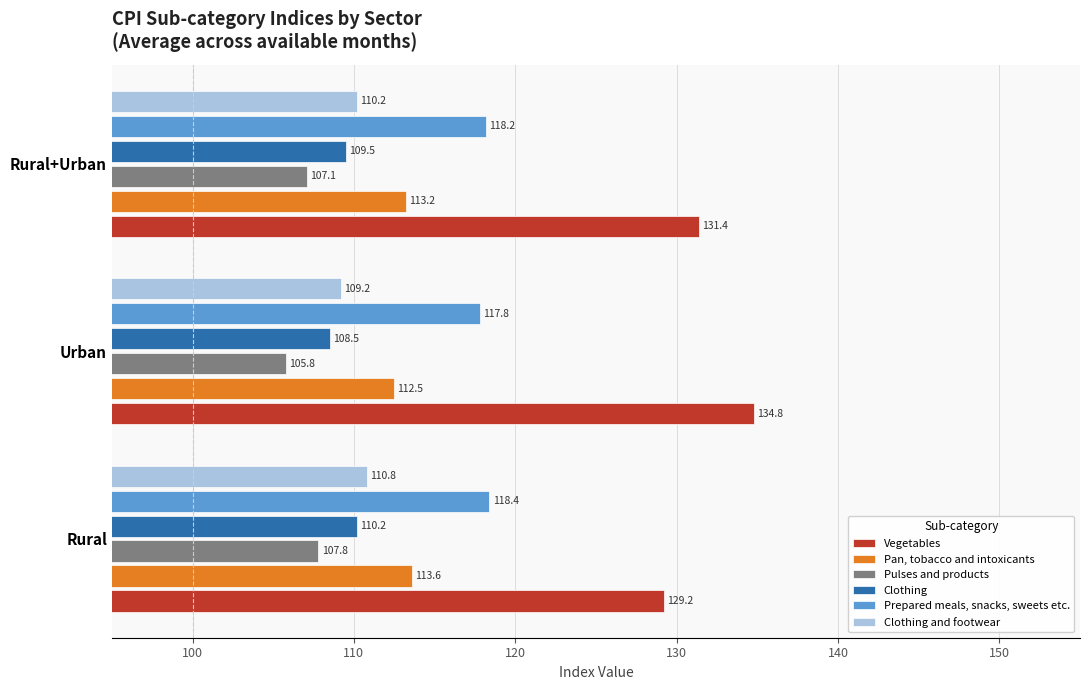

What is the sum of all Clothing and footwear values?

330.2